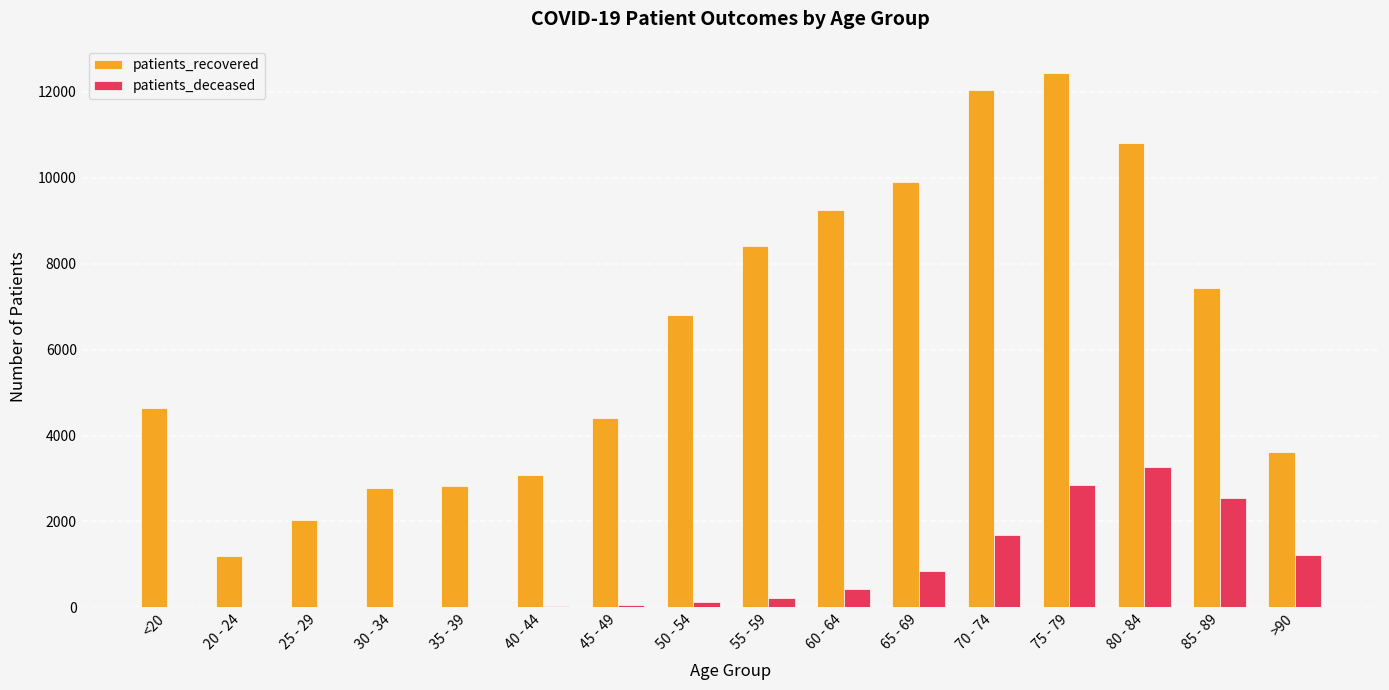

The value of patients_recovered at >90 is 1083. True or false?

False